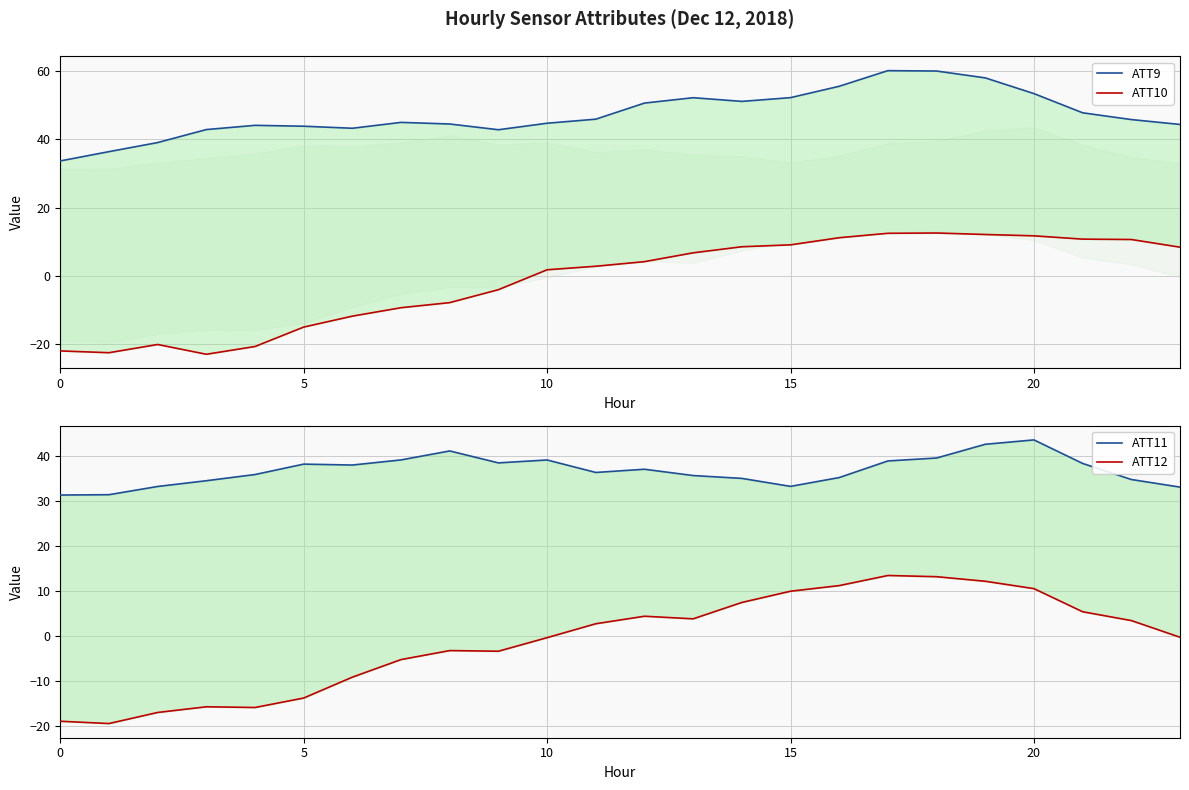

After their last crossing, which series has the higher values: ATT10 or ATT12?

ATT10